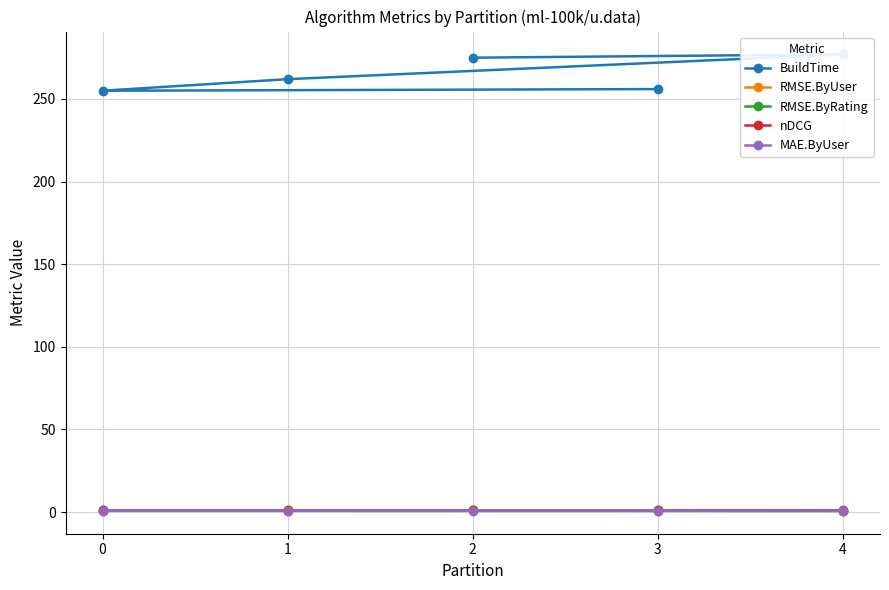

Count the number of categories in the chart.

5